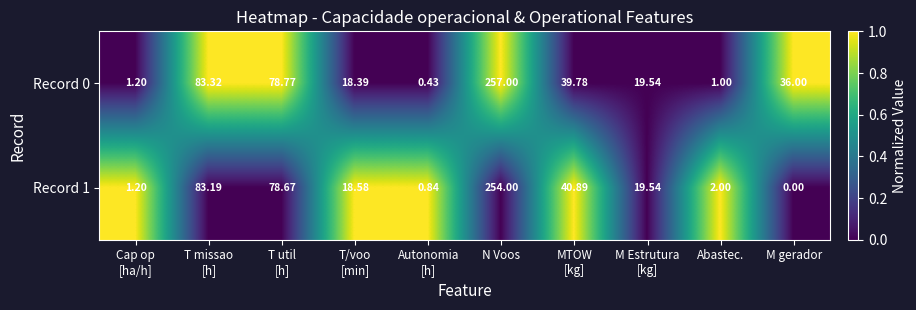

At which category is the sum across all series the highest?

N Voos